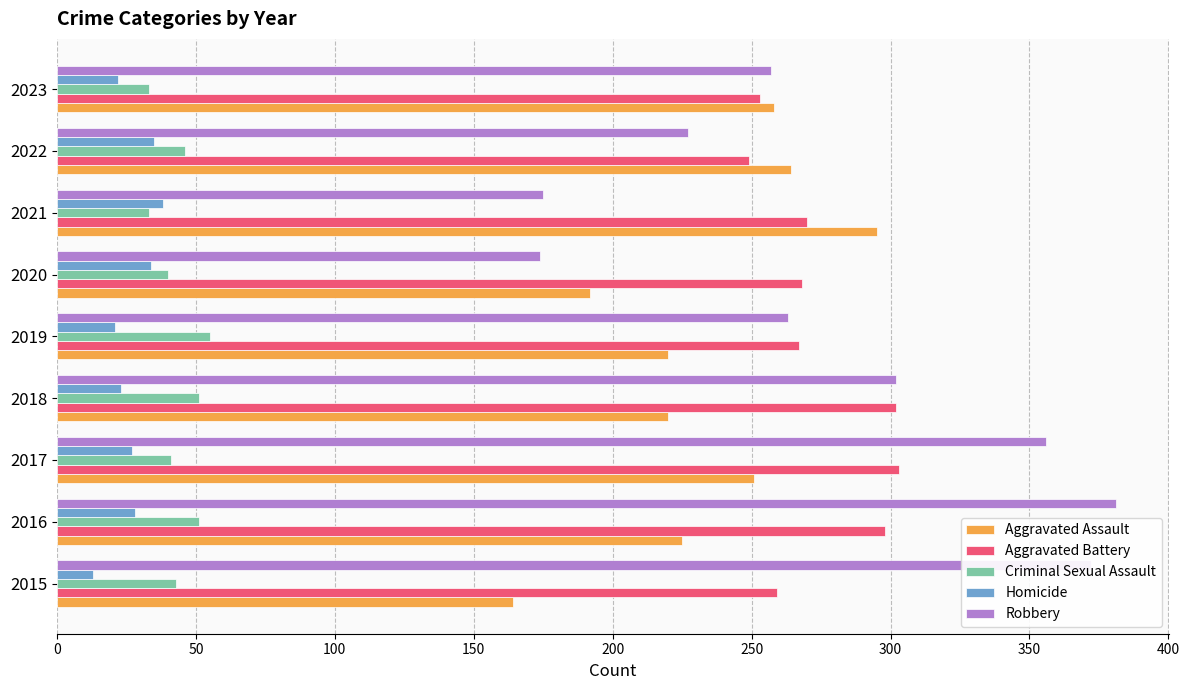

What is the difference between the second highest and second lowest values in the Robbery series?

197